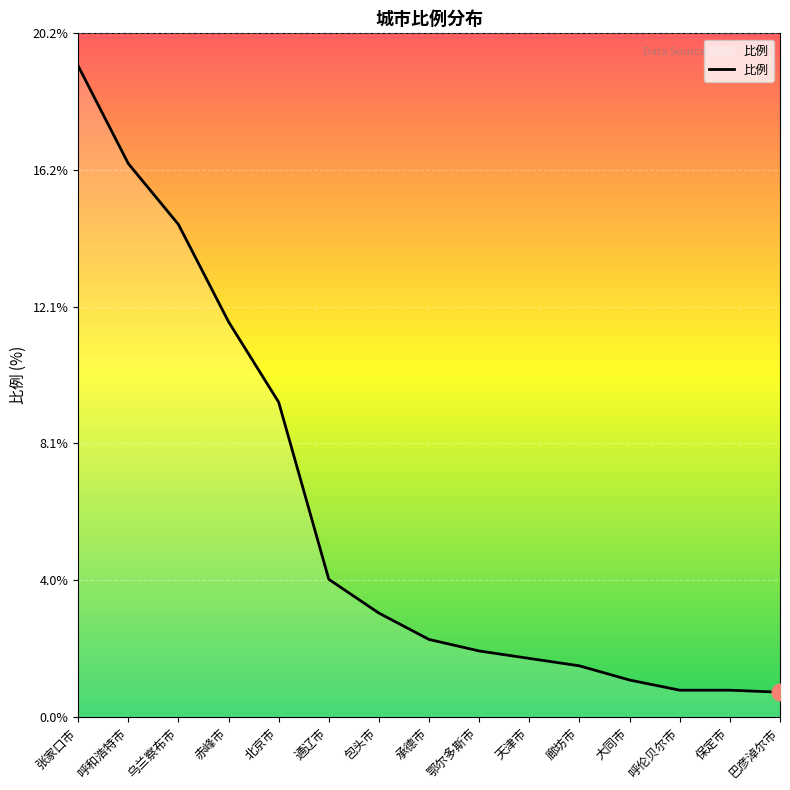

What is the minimum value shown in the chart?

0.7